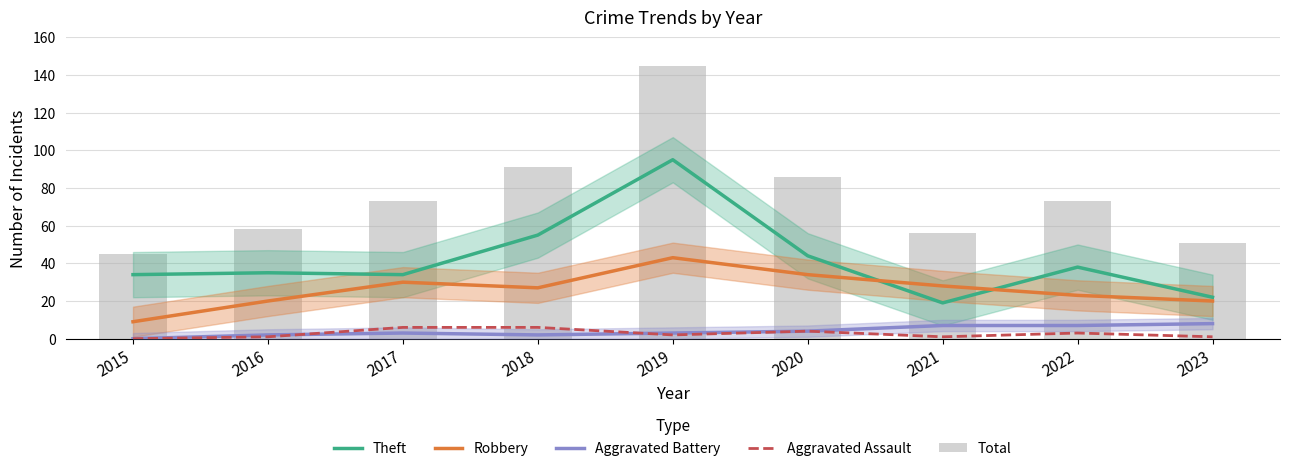

Which series changed the most between 2015 and 2018?

Total